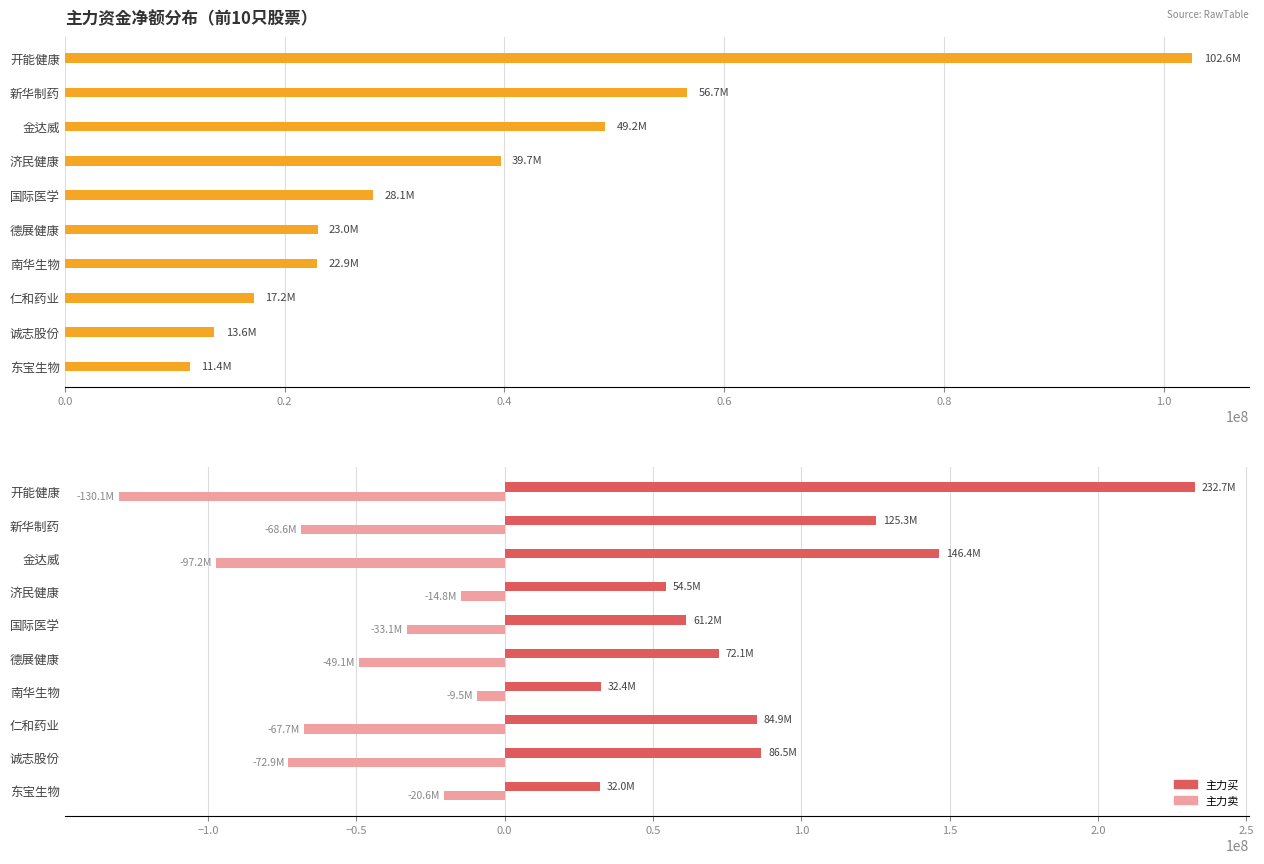

What value does the 主力买 series have at 东宝生物, to the nearest 50?

31989850